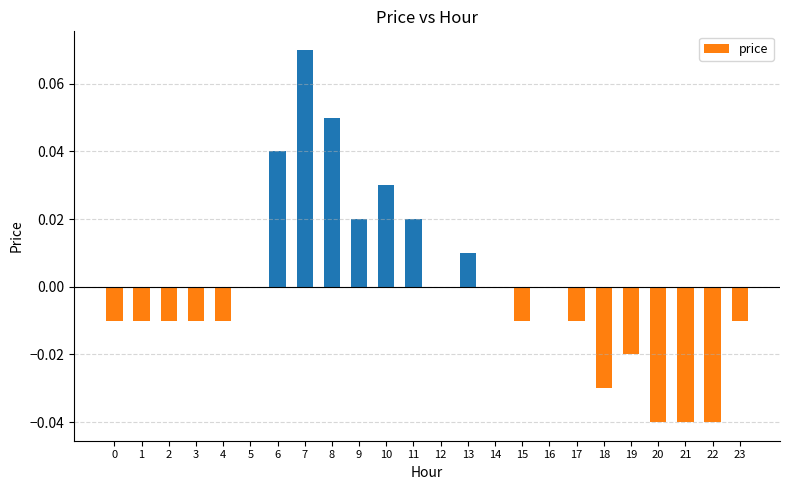

Which label corresponds to the largest value in the chart?

7